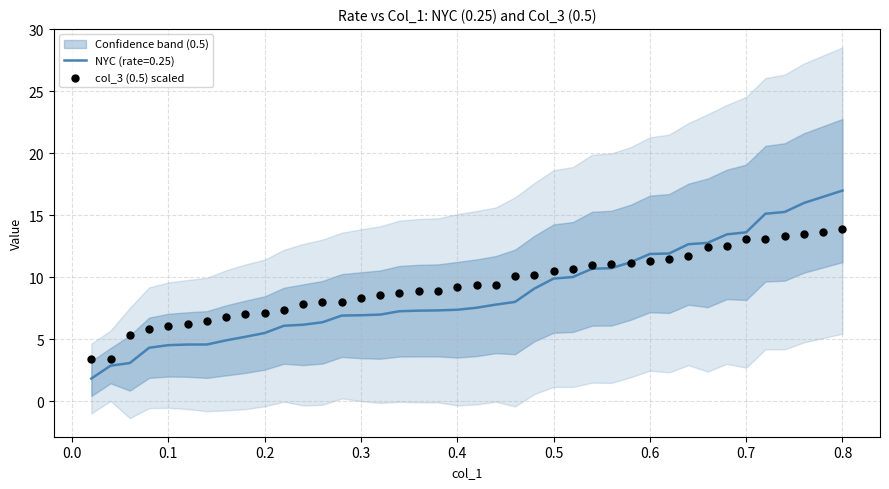

What is the lowest value of the NYC (rate=0.25) series?

1.8